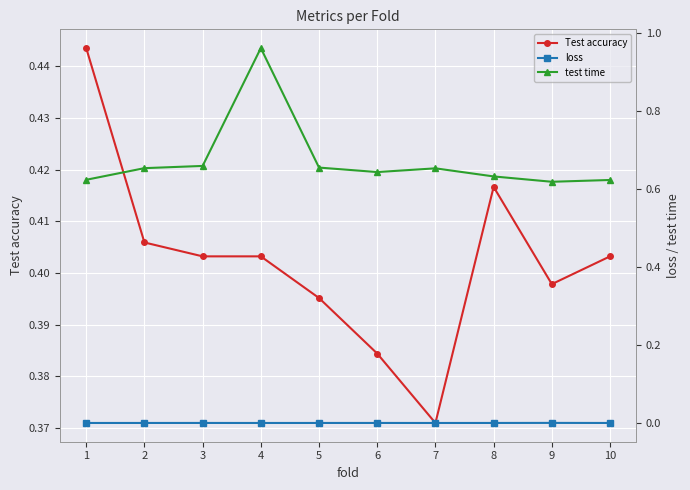

True or false: Test accuracy and loss intersect in this chart.

False